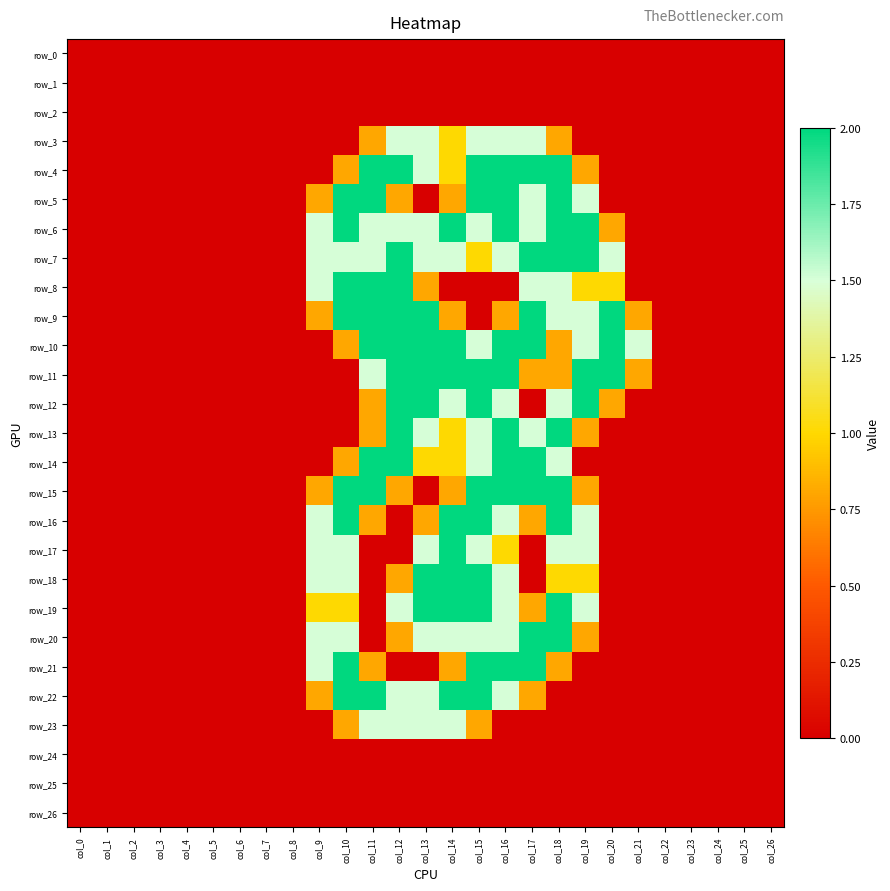

At which label is row_19 closest to 1?

col_9